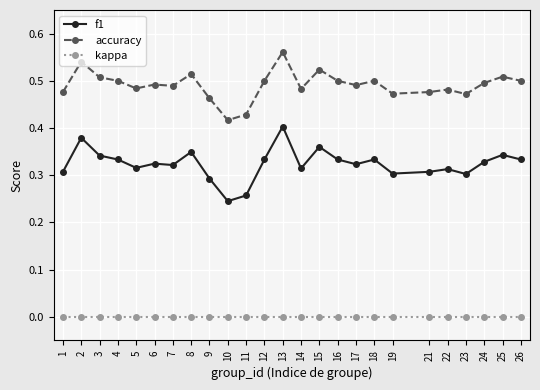

Rank the series by their maximum value, from highest to lowest.

accuracy, f1, kappa